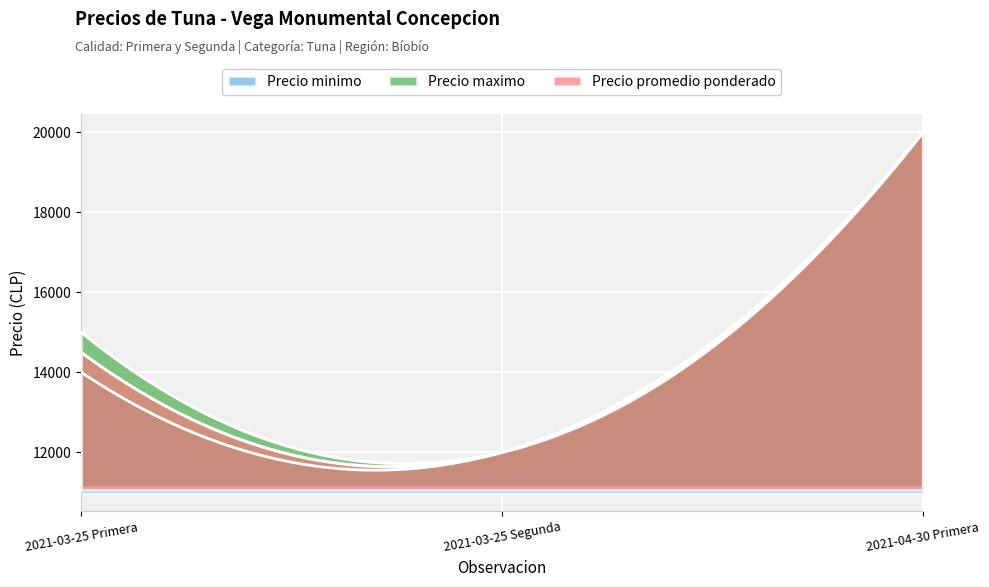

At 2021-03-25 Primera, list the series in order from smallest to largest.

Precio minimo, Precio promedio ponderado, Precio maximo